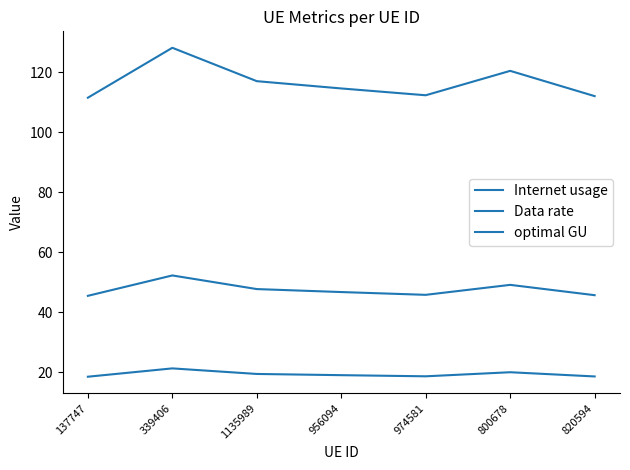

List the labels in order of optimal GU value, largest first.

339406, 800678, 1135989, 956094, 974581, 820594, 137747